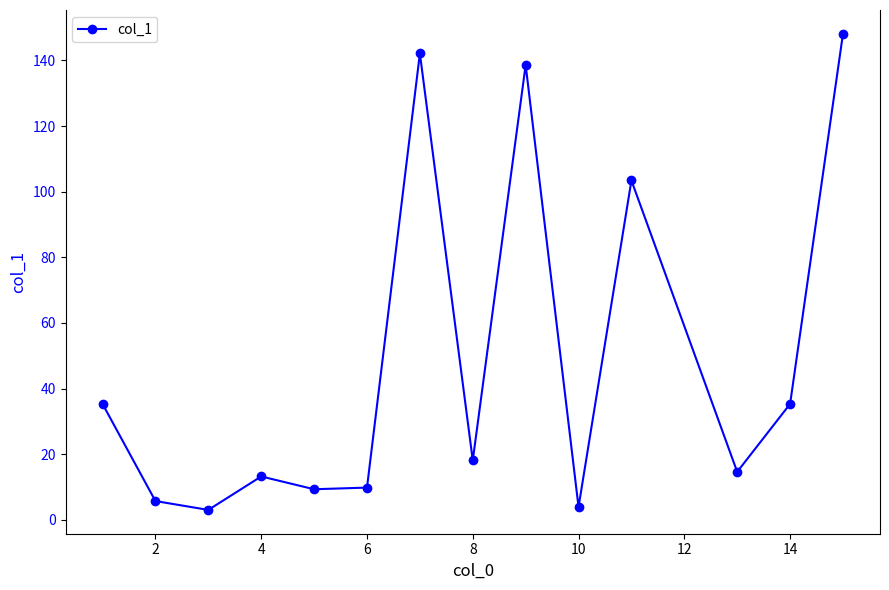

What is the difference between the maximum and minimum values?

145.1